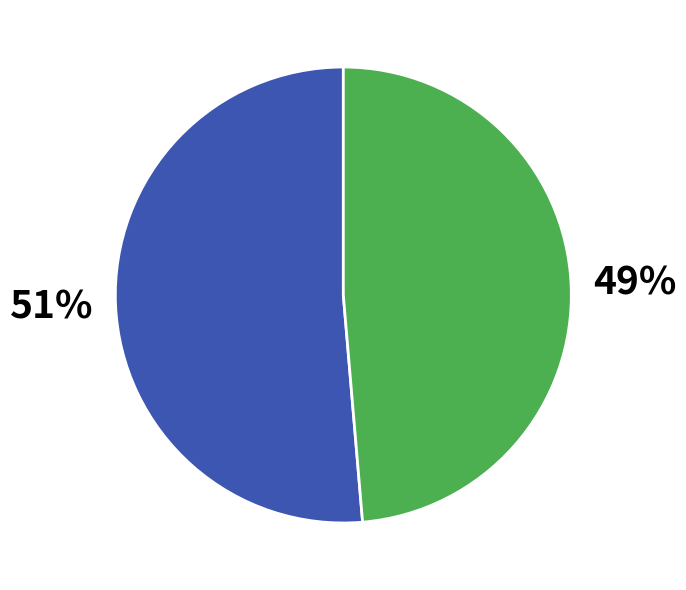

Does any single category account for the majority?

Yes